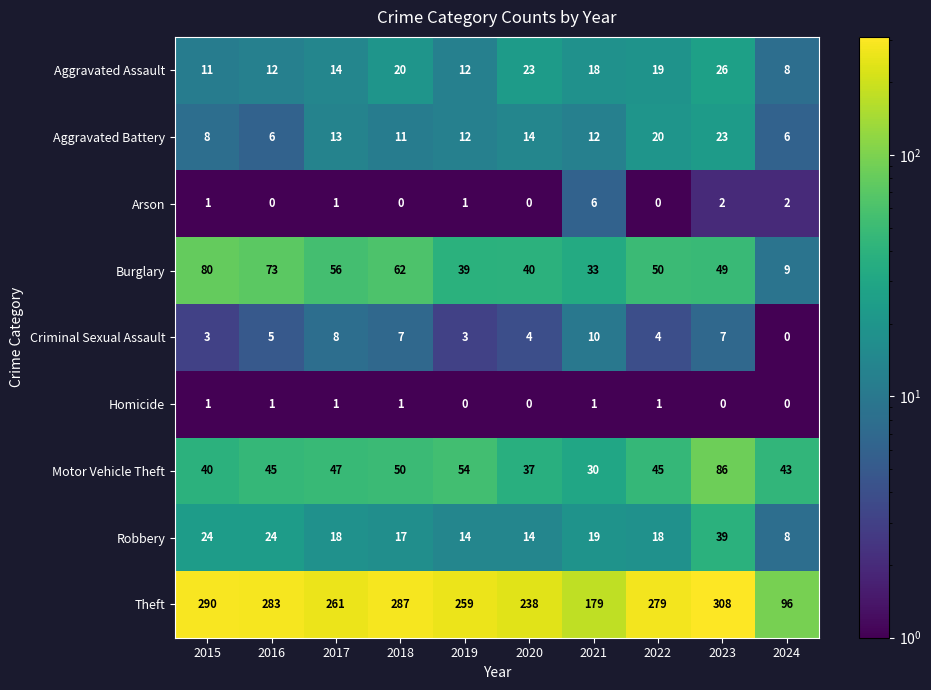

Count the number of categories in the chart.

10